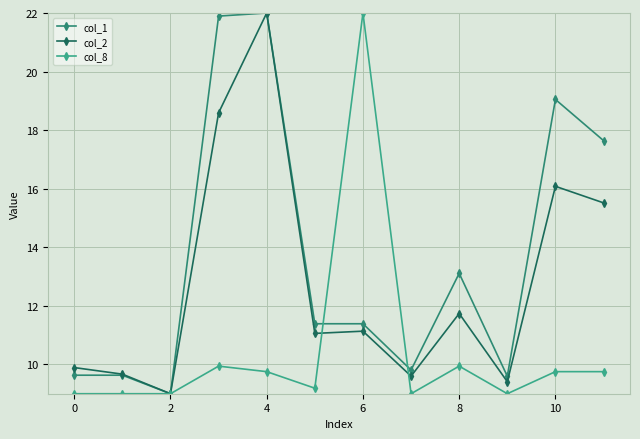

Rank the series by their average value, from highest to lowest.

col_1, col_2, col_8